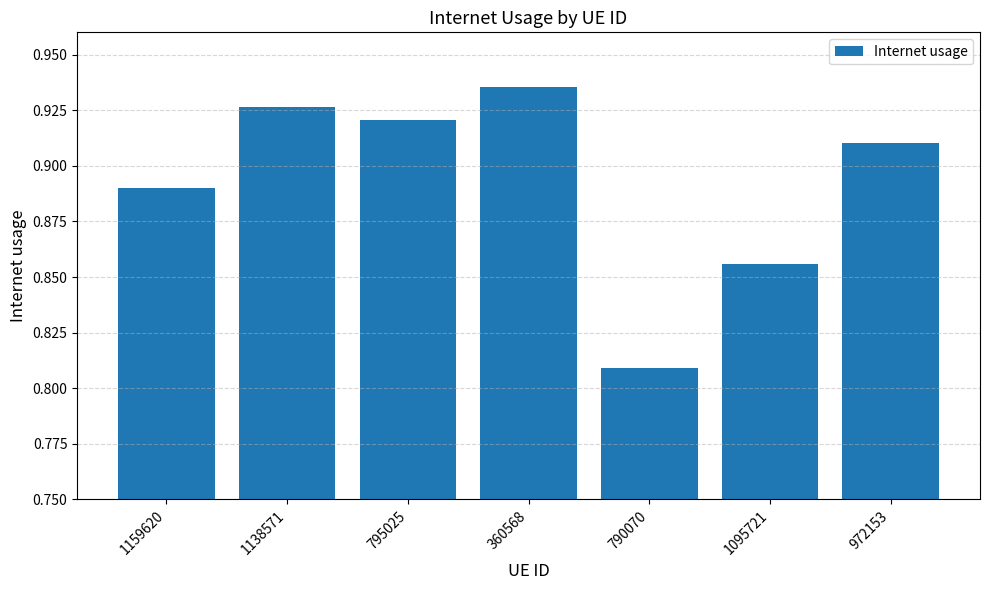

At which category does the chart reach its minimum across all series?

790070